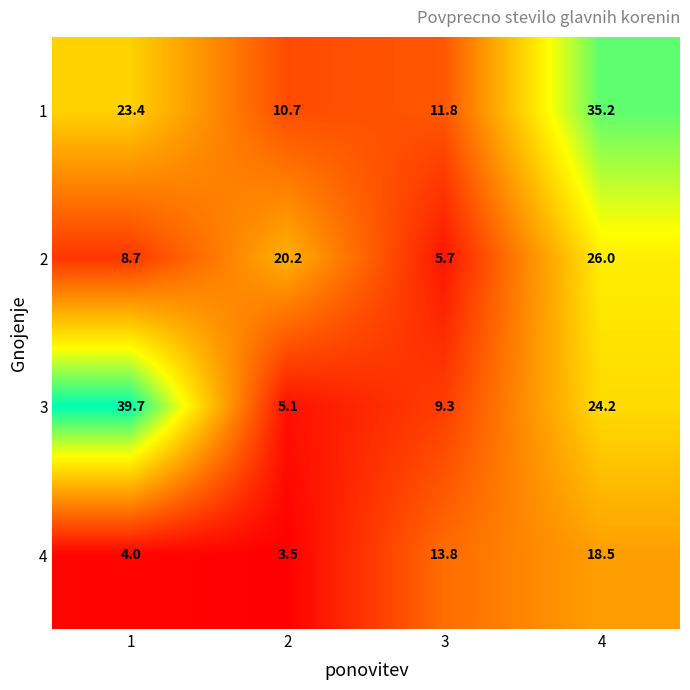

Count the number of categories in the chart.

4